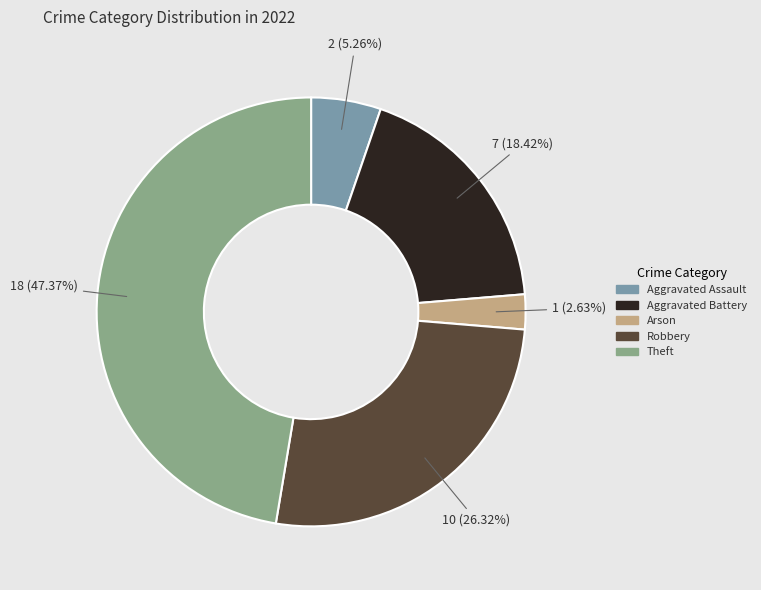

Does Arson account for over 50% of the chart?

No